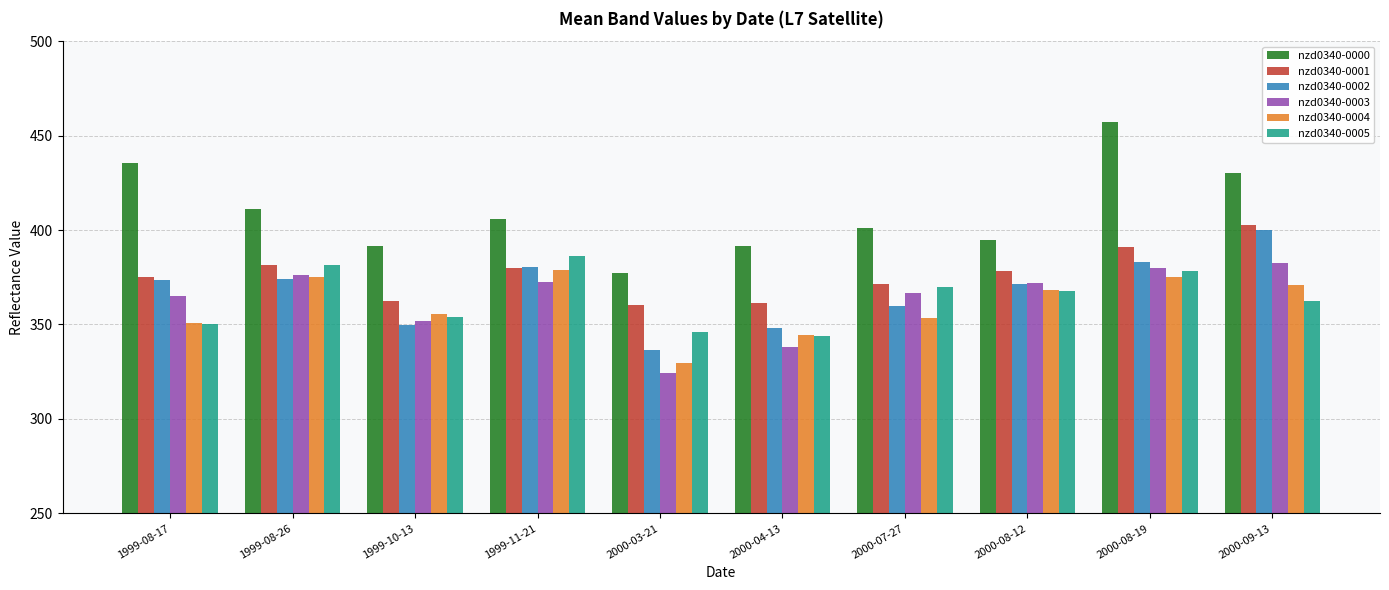

What position from the left is 2000-09-13?

10